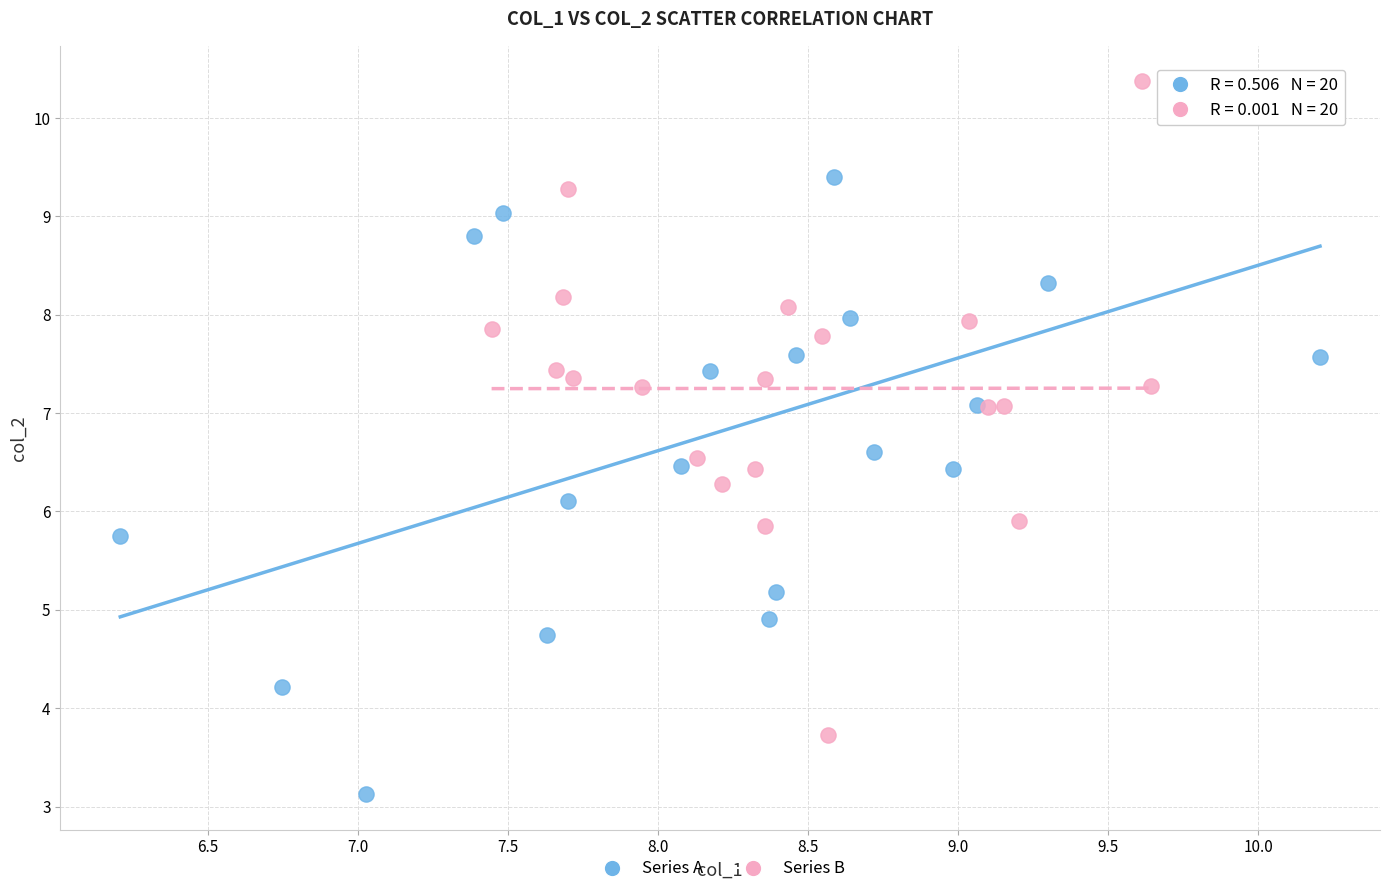

Which series has the widest spread of Y values?

Series A